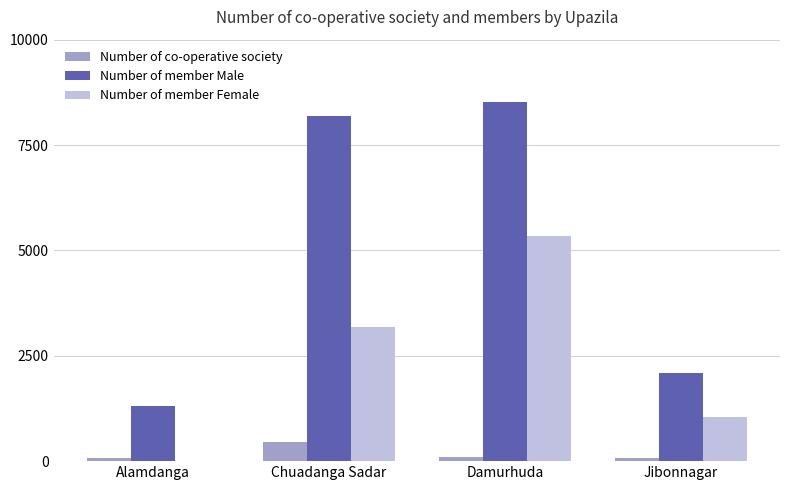

Between Alamdanga and Chuadanga Sadar, which series saw the biggest shift?

Number of member Male